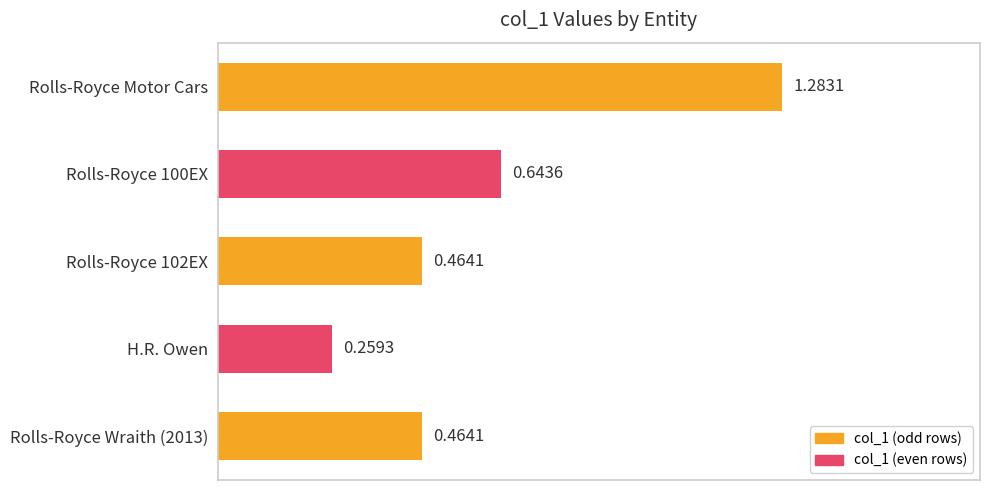

What is the difference between the second highest and minimum values?

0.4